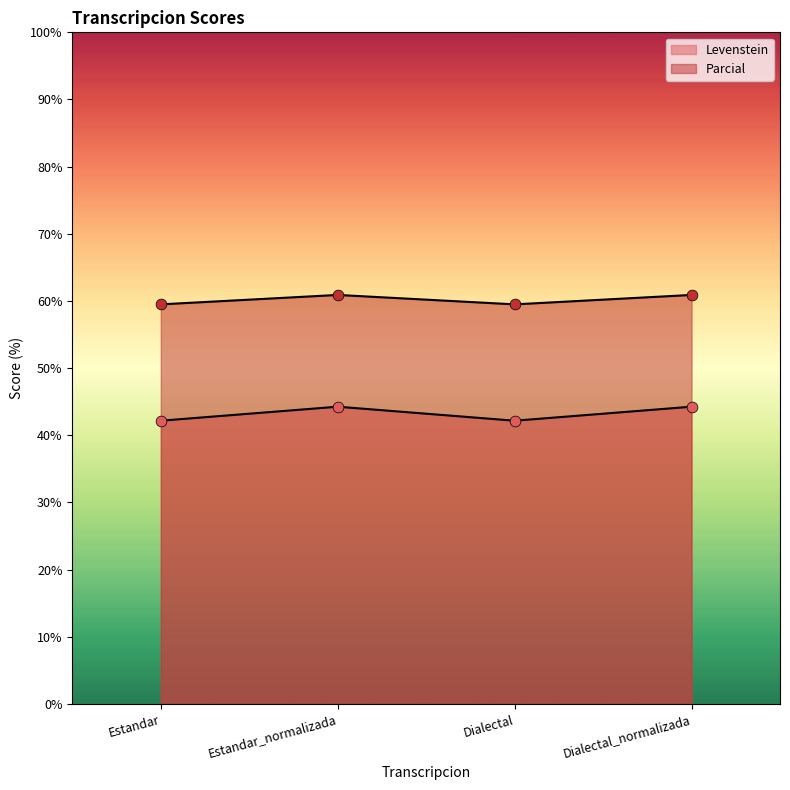

At which category is the sum across all series the highest?

Estandar_normalizada